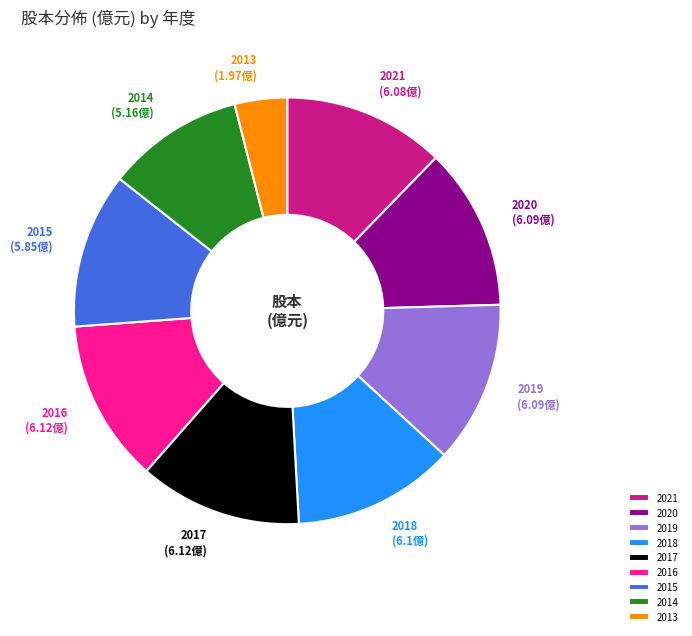

Between 2014 and 2018, which is larger?

2018